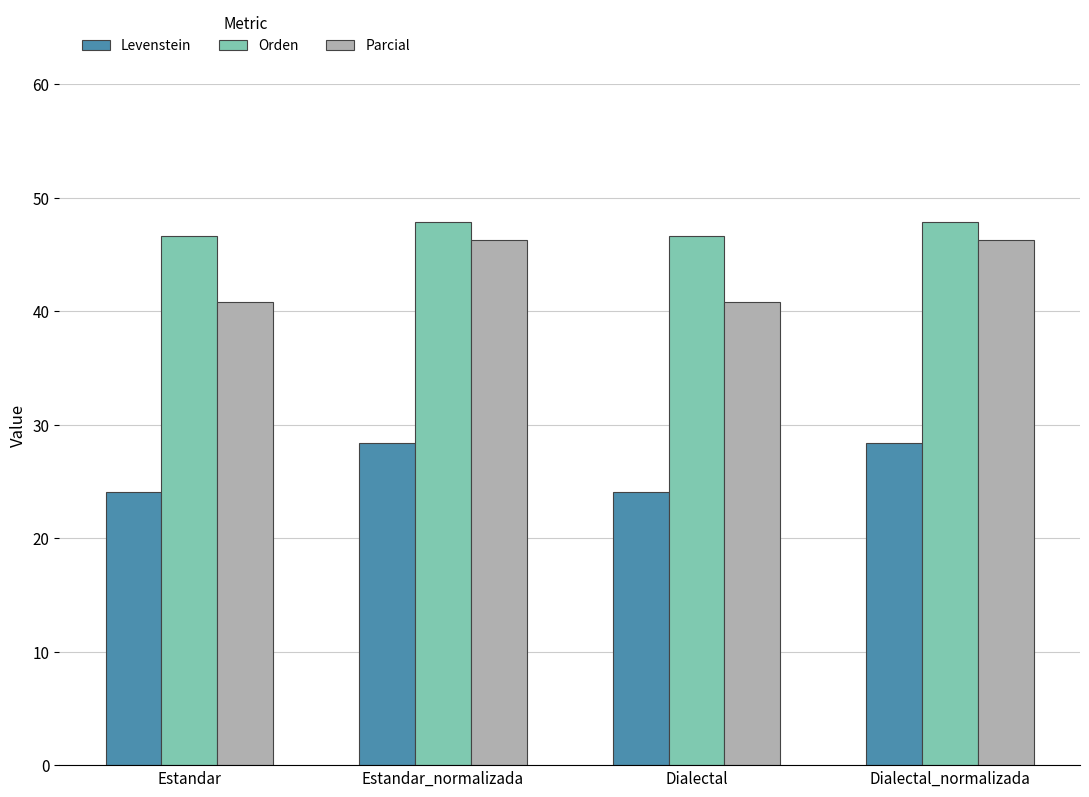

What is the spread (max minus min) of values at Dialectal_normalizada?

19.5